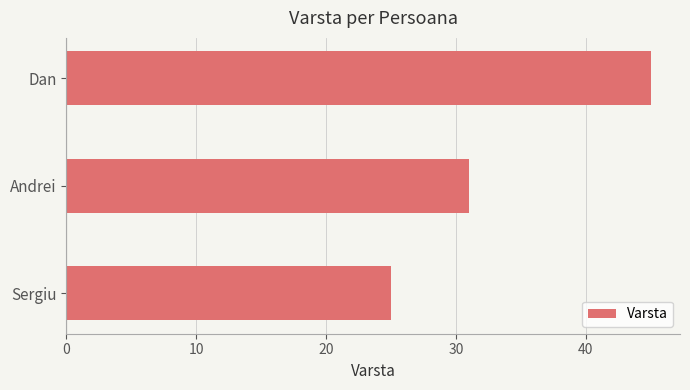

What is the average value?

34